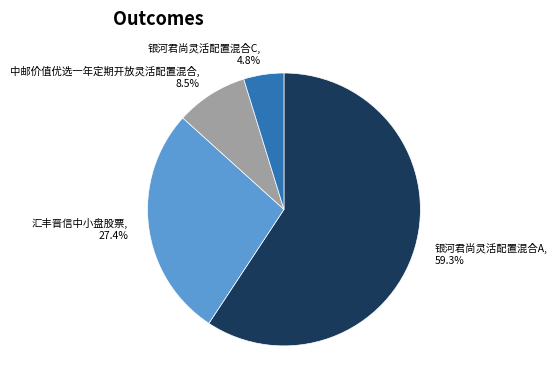

To the nearest percent, what portion does 银河君尚灵活配置混合A represent?

59%